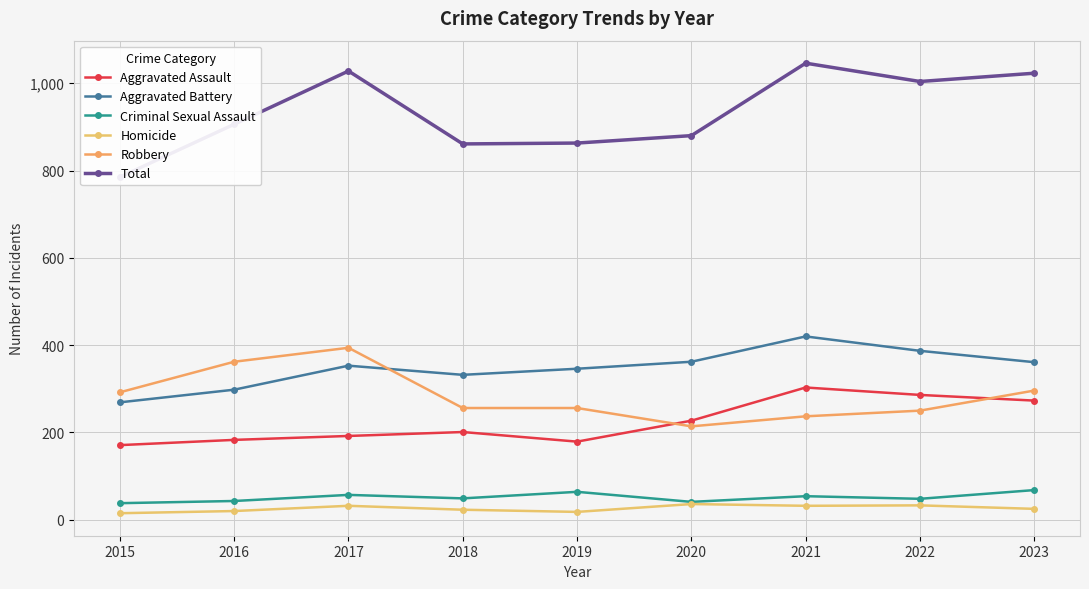

Which label corresponds to the smallest value in the chart?

2015